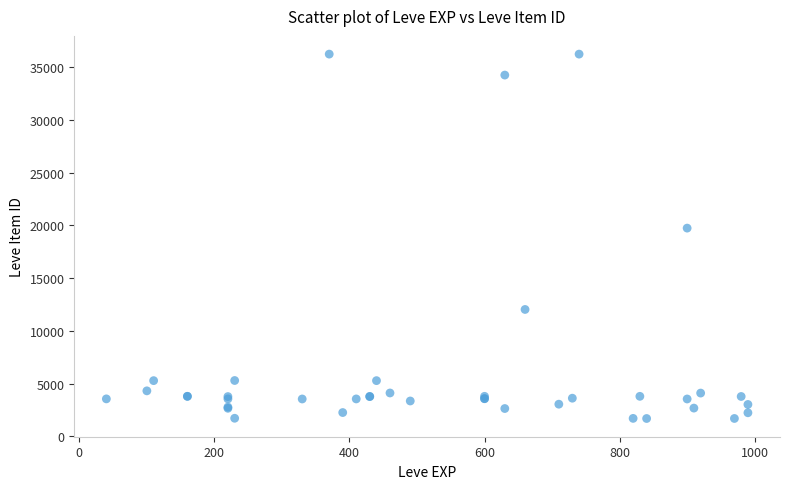

What Y value in the scatter plot is closest to 18967?

19744